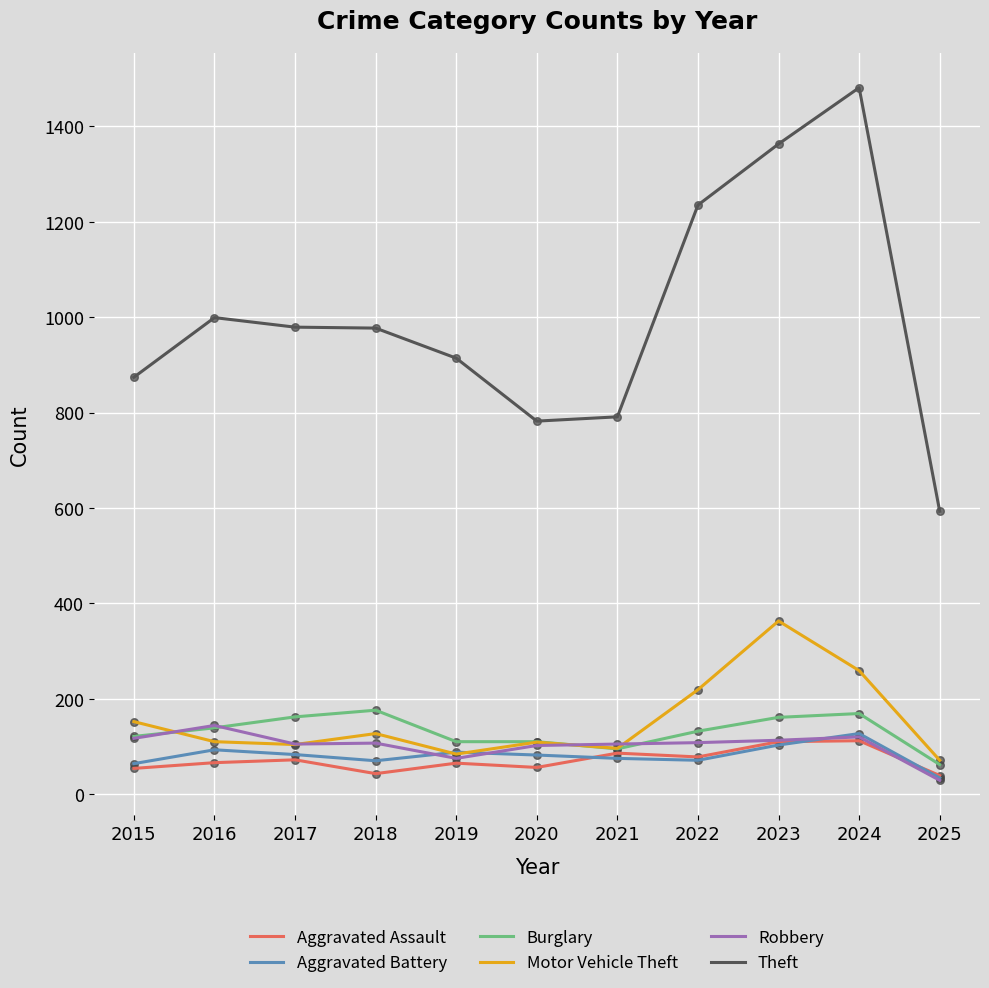

Which series has the largest range (max minus min)?

Theft